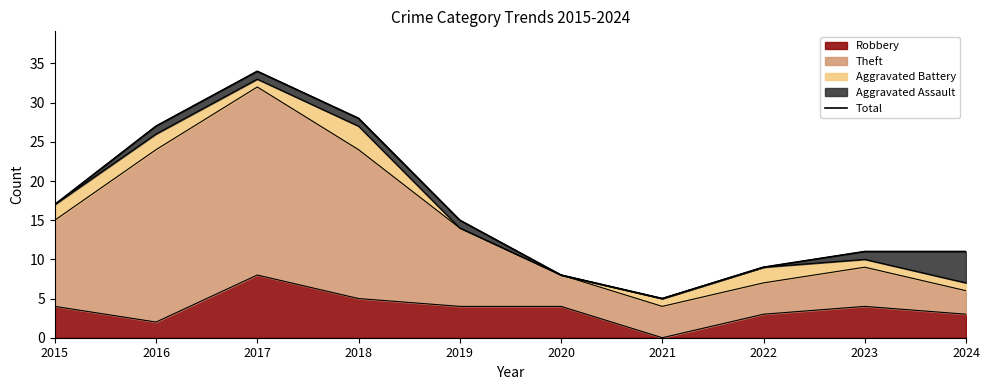

What is the sum of all values?

165